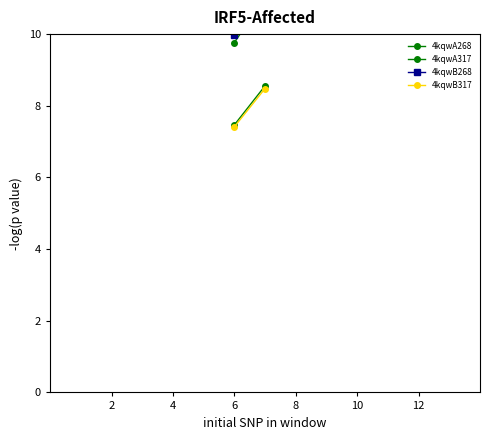

Is it true that 4kqwA268 equals 16.7 at 4?

False